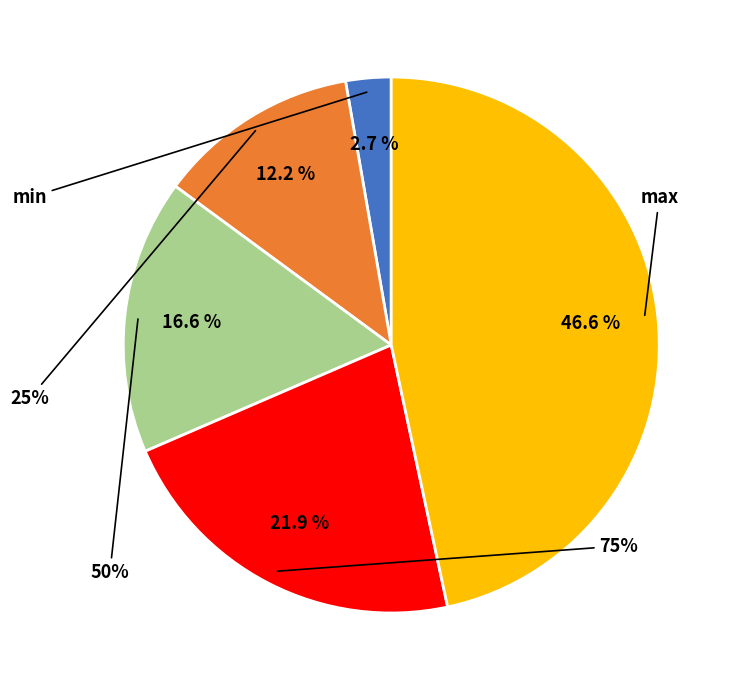

What is the ratio of the value at 75% to the value at 50%?

1.3